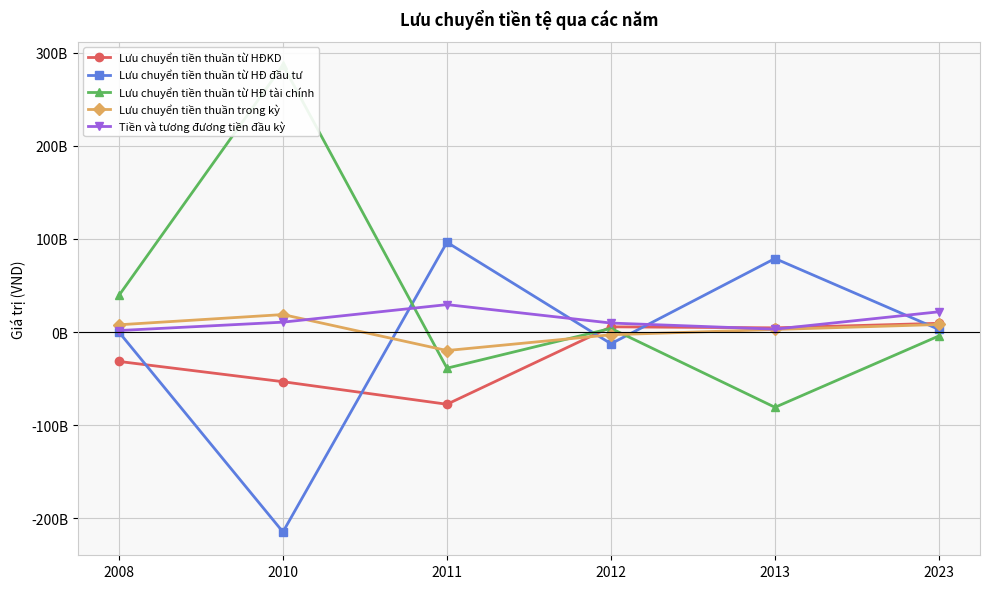

What is the difference between the Lưu chuyển tiền thuần từ HĐKD values at 2008 and 2011?

45964875488